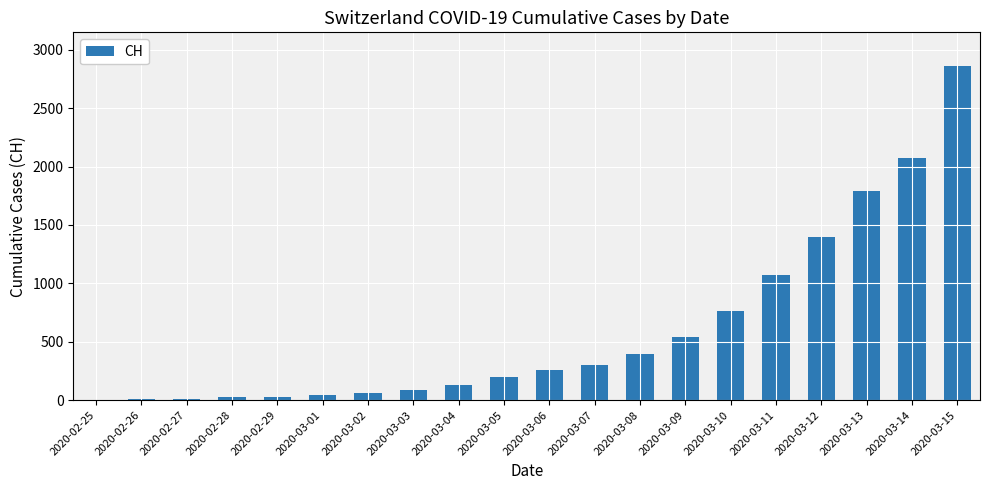

What is the difference between the values at 2020-03-01 and 2020-03-06?

217